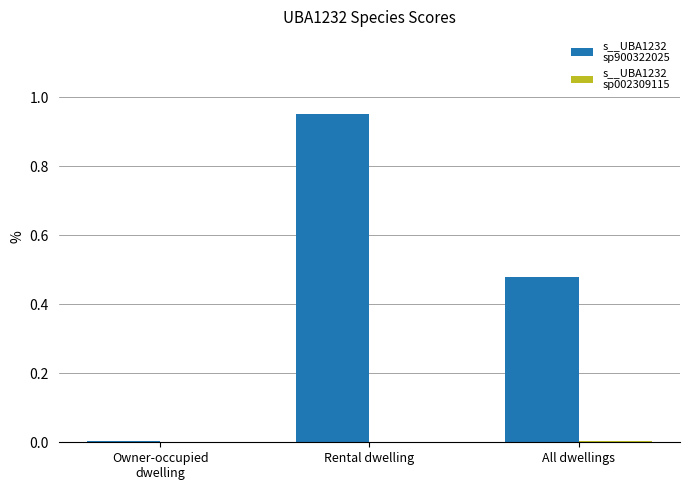

The s__UBA1232 sp900322025 series shows 0.4 at Rental dwelling. True or false?

False